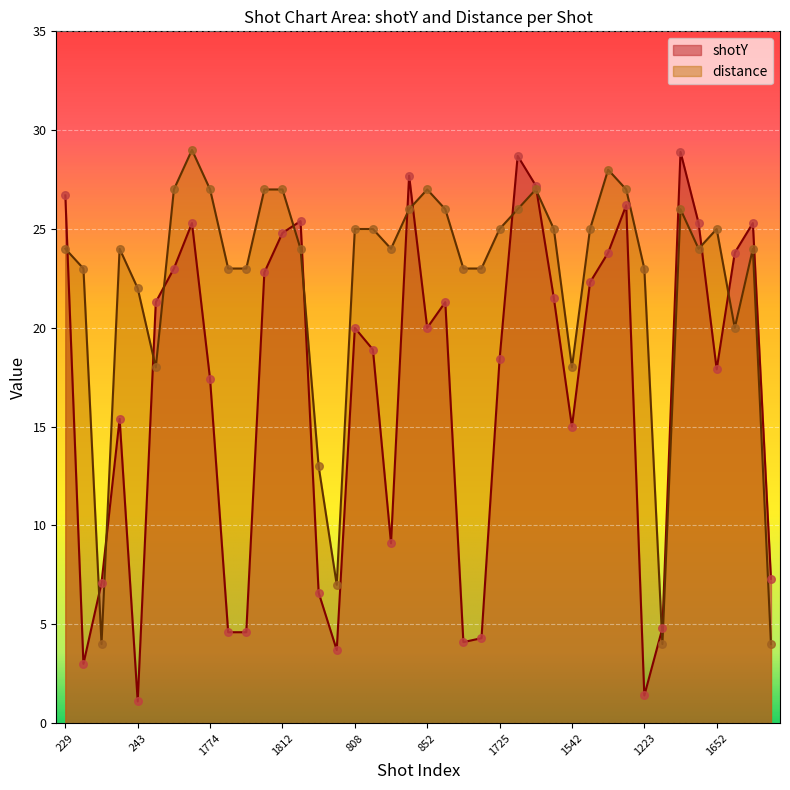

What are all the series names shown in the legend?

shotY, distance